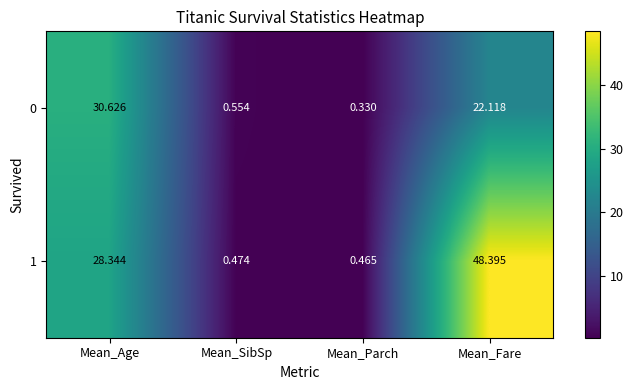

At which category is the sum across all series the highest?

Mean_Fare